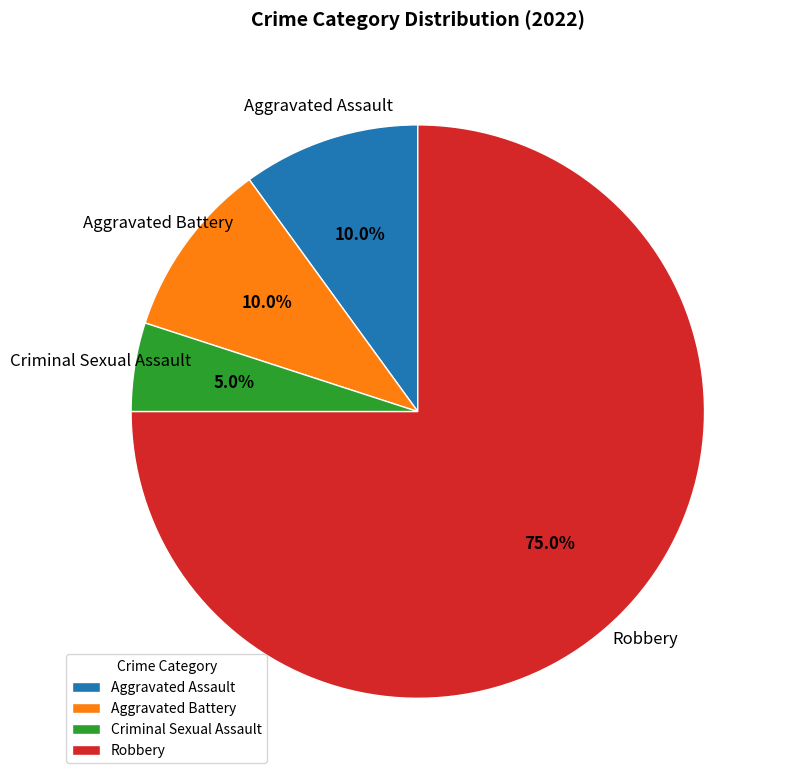

How many slices are in this pie chart?

4